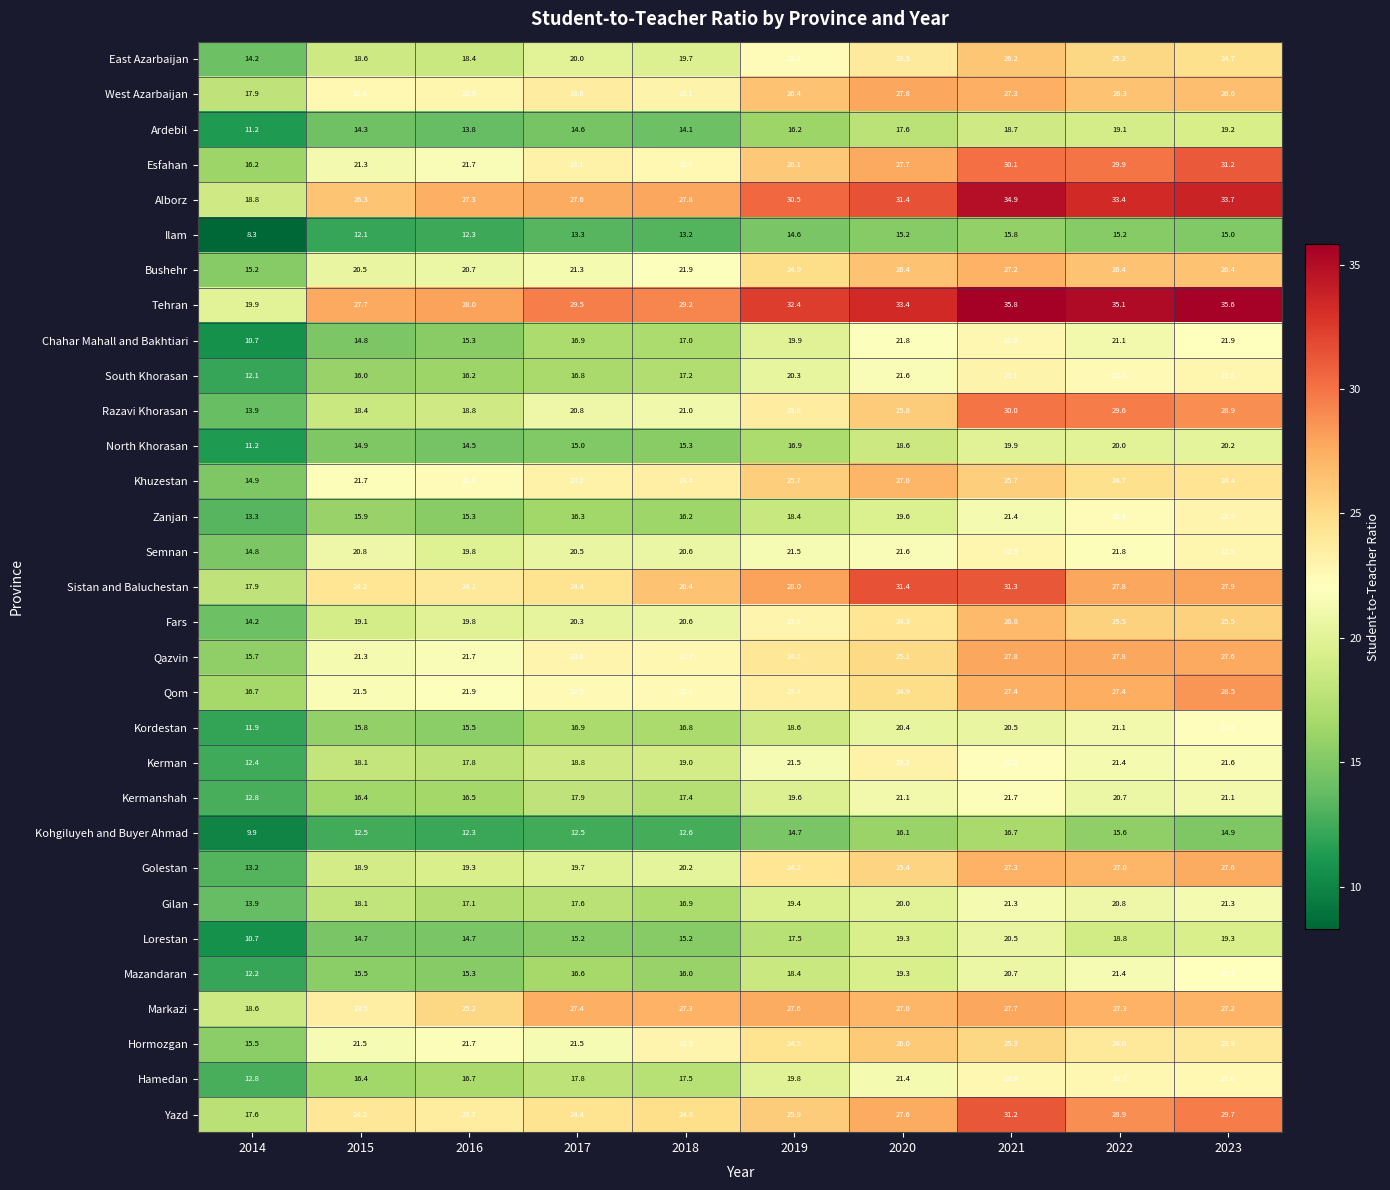

Is it true that Kerman equals 6.7 at 2020?

False